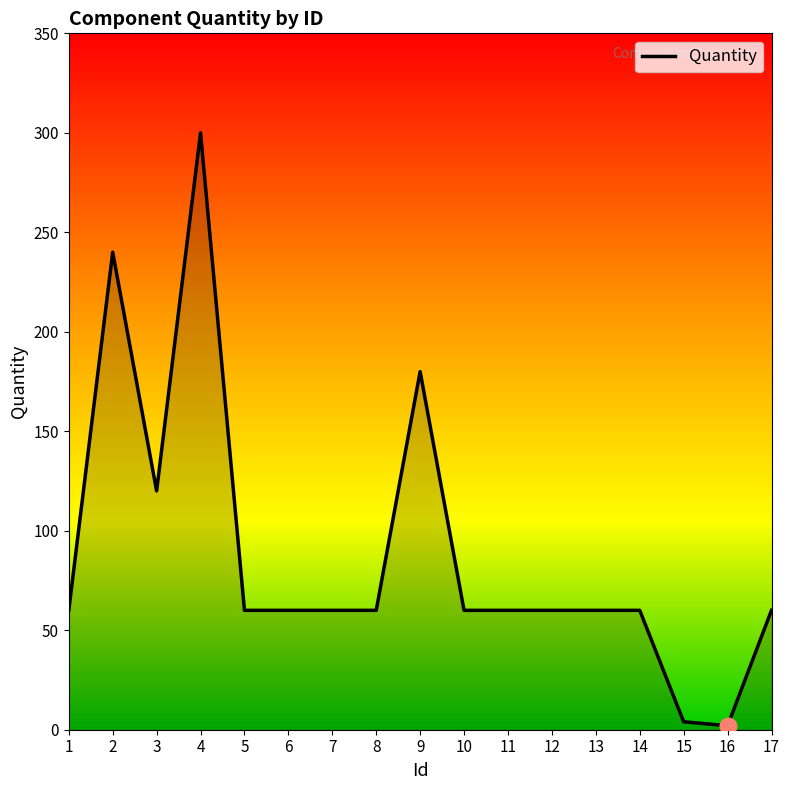

Reading left to right, transcribe all the data shown in this chart.

60	240	120	300	60	60	60	60	180	60	60	60	60	60	4	2	60